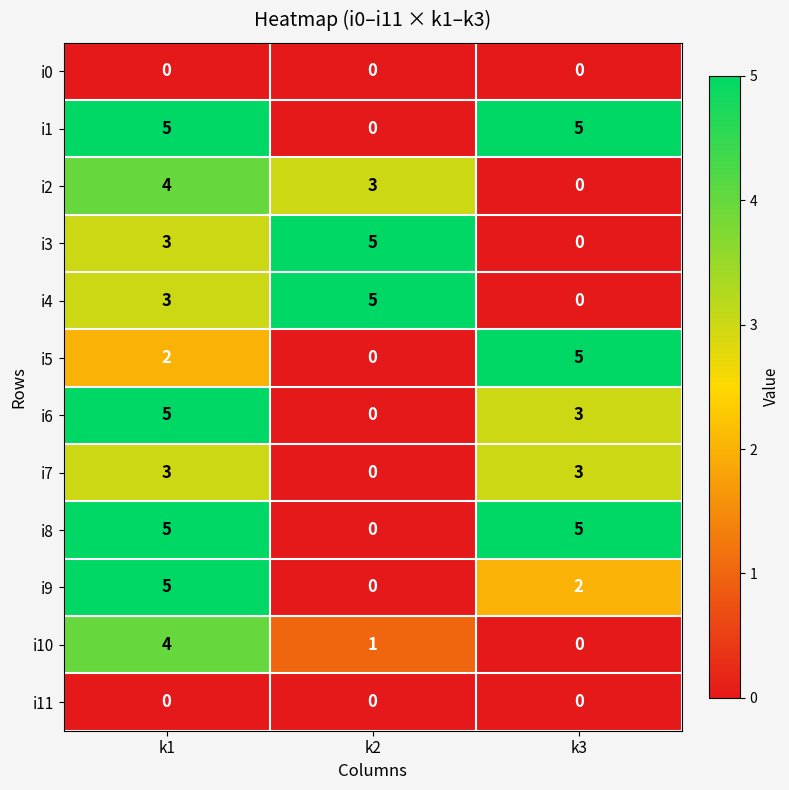

What is the maximum value for i2?

4